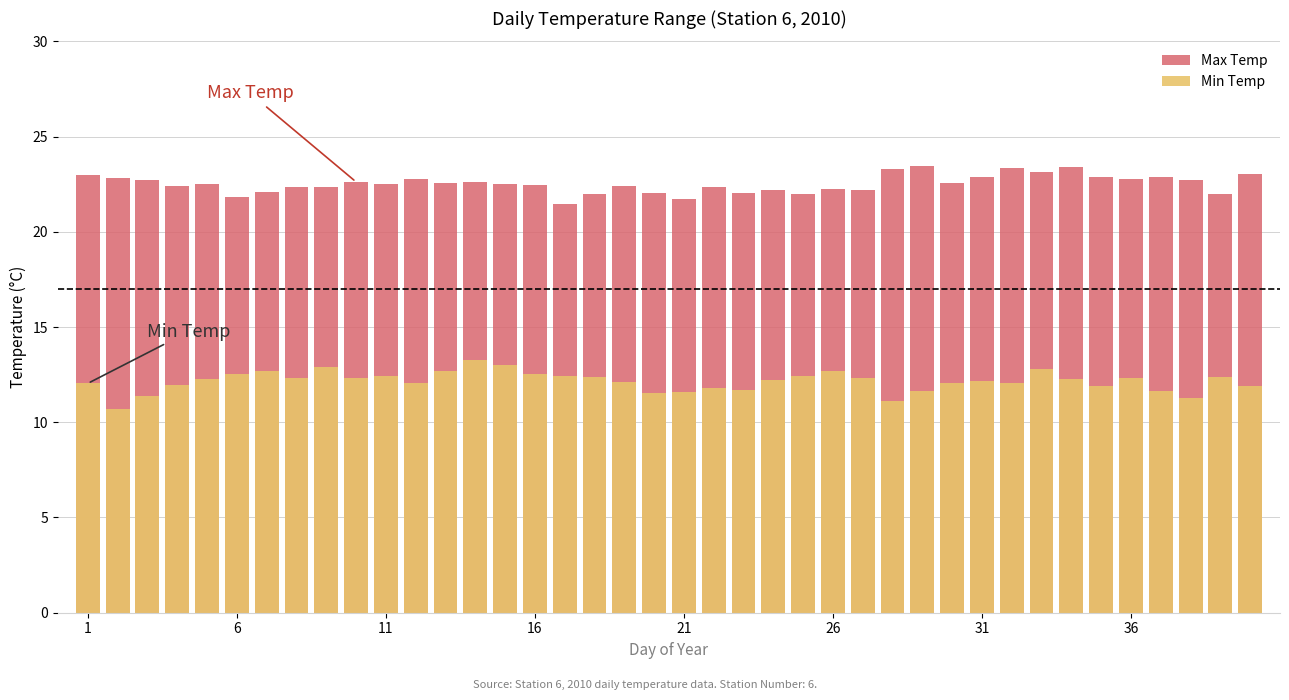

Which series has the largest total across all categories?

Max Temp